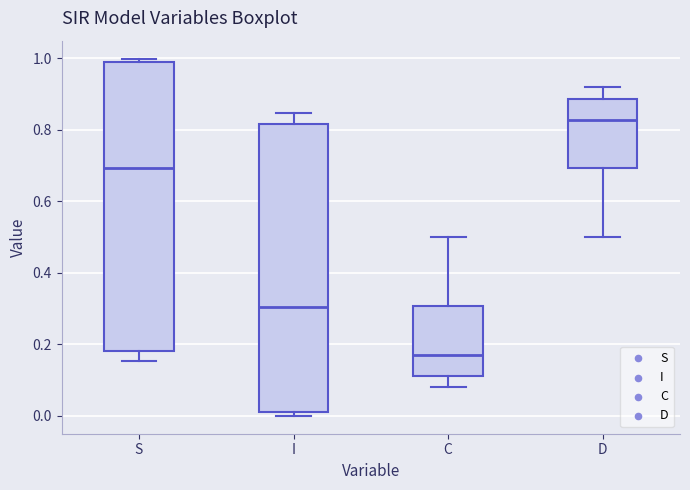

Reading left to right, read every box against the y-axis: the position of its median line, the range the box covers, and the ends of its whiskers. The values are not printed on the chart, so give them approximately, as read against the axis.

S: median 0.70, box 0.18 to 1.00, whiskers 0.16 to 1.00 (just above the box's upper edge)
I: median 0.30, box 0.00 to 0.82, whiskers 0.00 (just below the box's lower edge) to 0.84
C: median 0.18, box 0.12 to 0.30, whiskers 0.08 to 0.50
D: median 0.82, box 0.70 to 0.88, whiskers 0.50 to 0.92